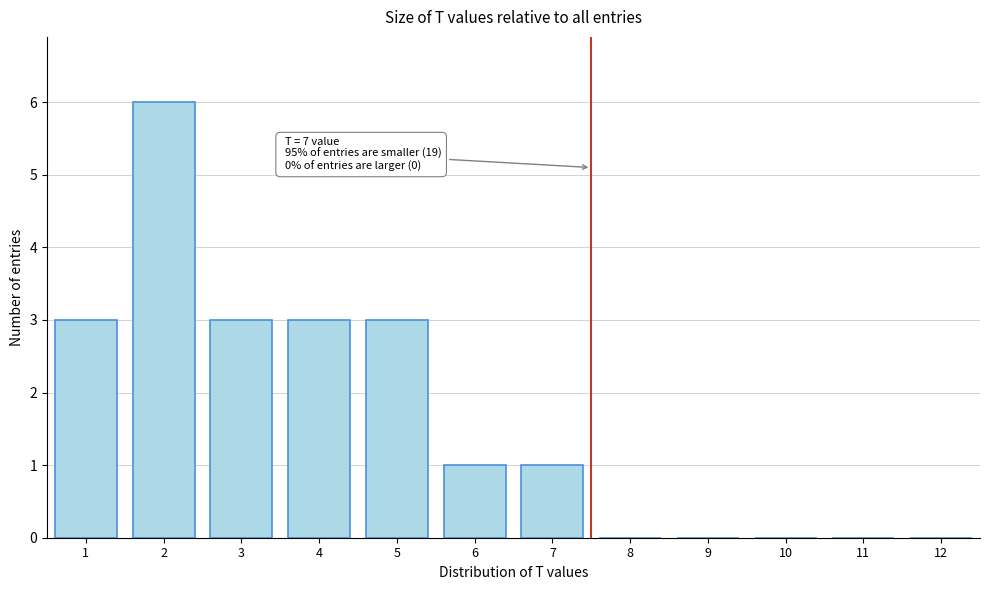

Reading left to right, transcribe all the data shown in this chart.

1=3	2=6	3=3	4=3	5=3	6=1	7=1	8=0	9=0	10=0	11=0	12=0